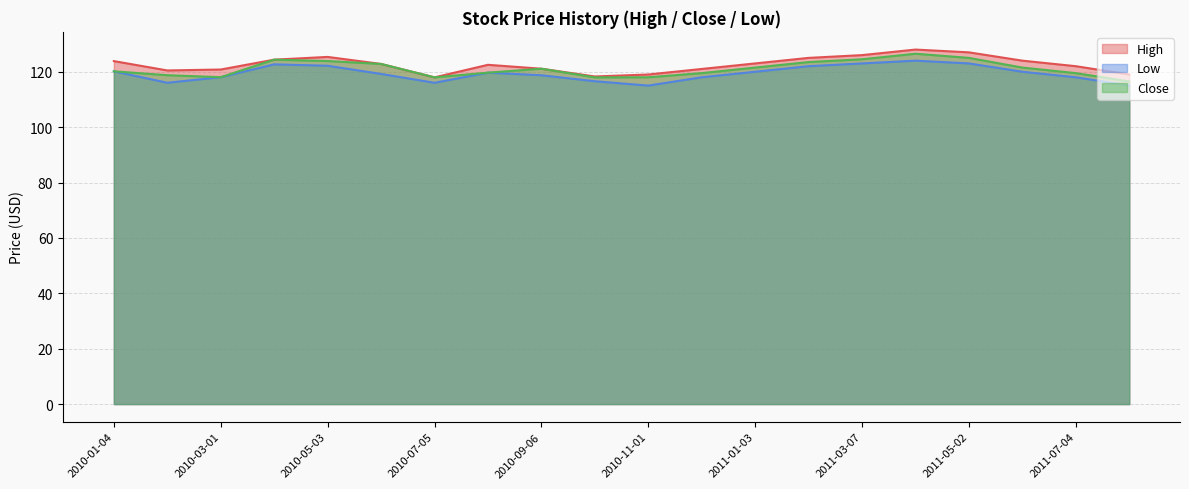

What is the difference between the maximum and minimum values in the Close series?

10.0